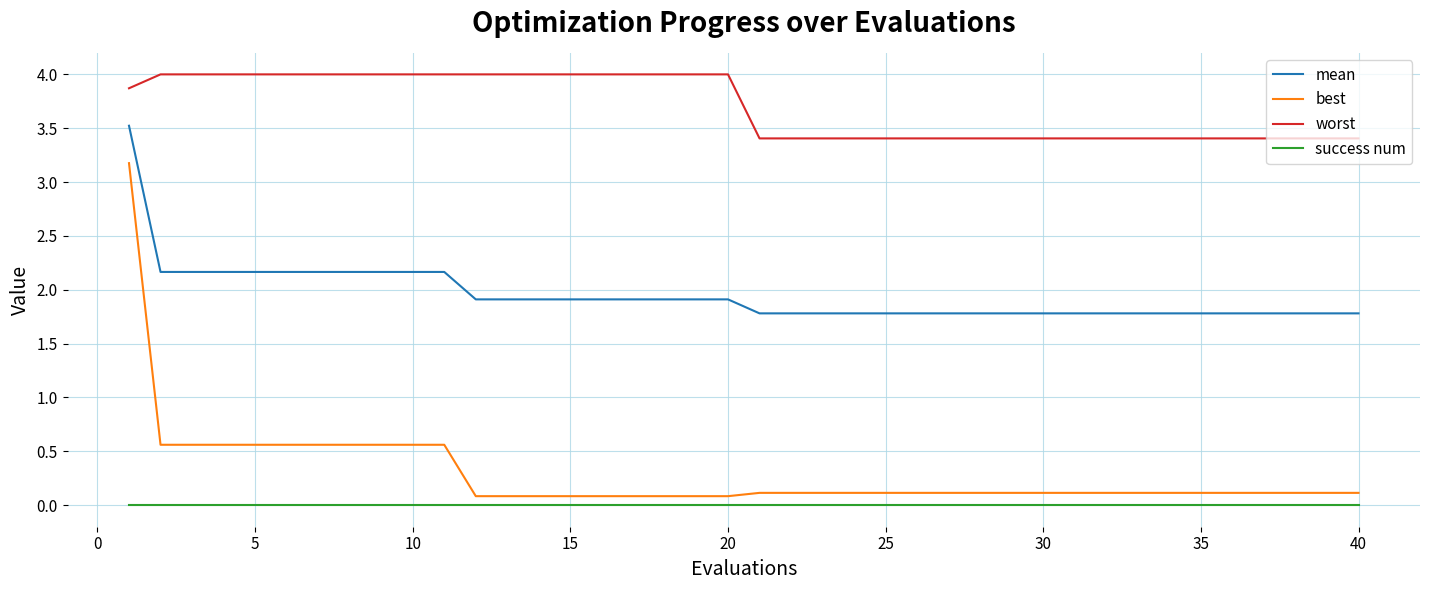

Reading left to right, transcribe all the data shown in this chart.

mean: 3.5	2.2	2.2	2.2	2.2	2.2	2.2	2.2	2.2	2.2	2.2	1.9	1.9	1.9	1.9	1.9	1.9	1.9	1.9	1.9	1.8	1.8	1.8	1.8	1.8	1.8	1.8	1.8	1.8	1.8	1.8	1.8	1.8	1.8	1.8	1.8	1.8	1.8	1.8	1.8
best: 3.2	0.6	0.6	0.6	0.6	0.6	0.6	0.6	0.6	0.6	0.6	0.1	0.1	0.1	0.1	0.1	0.1	0.1	0.1	0.1	0.1	0.1	0.1	0.1	0.1	0.1	0.1	0.1	0.1	0.1	0.1	0.1	0.1	0.1	0.1	0.1	0.1	0.1	0.1	0.1
worst: 3.9	4.0	4.0	4.0	4.0	4.0	4.0	4.0	4.0	4.0	4.0	4.0	4.0	4.0	4.0	4.0	4.0	4.0	4.0	4.0	3.4	3.4	3.4	3.4	3.4	3.4	3.4	3.4	3.4	3.4	3.4	3.4	3.4	3.4	3.4	3.4	3.4	3.4	3.4	3.4
success num: 0.0	0.0	0.0	0.0	0.0	0.0	0.0	0.0	0.0	0.0	0.0	0.0	0.0	0.0	0.0	0.0	0.0	0.0	0.0	0.0	0.0	0.0	0.0	0.0	0.0	0.0	0.0	0.0	0.0	0.0	0.0	0.0	0.0	0.0	0.0	0.0	0.0	0.0	0.0	0.0